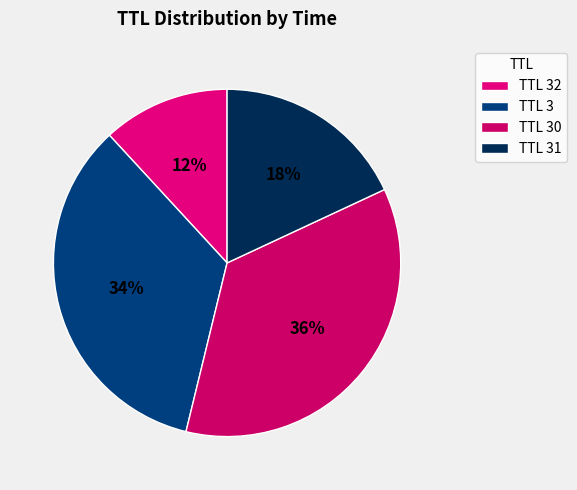

What is the largest slice in the pie chart?

TTL 30